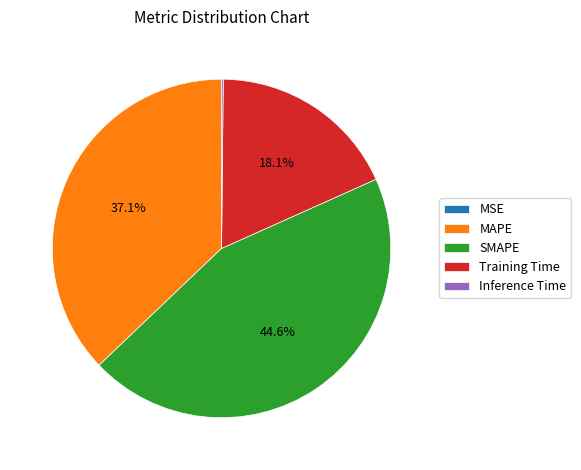

The MAPE slice represents 24% of the pie. True or false?

False